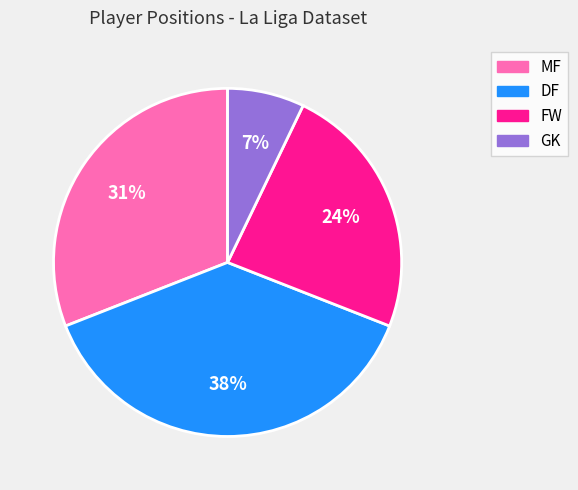

Is FW the majority of the pie?

No